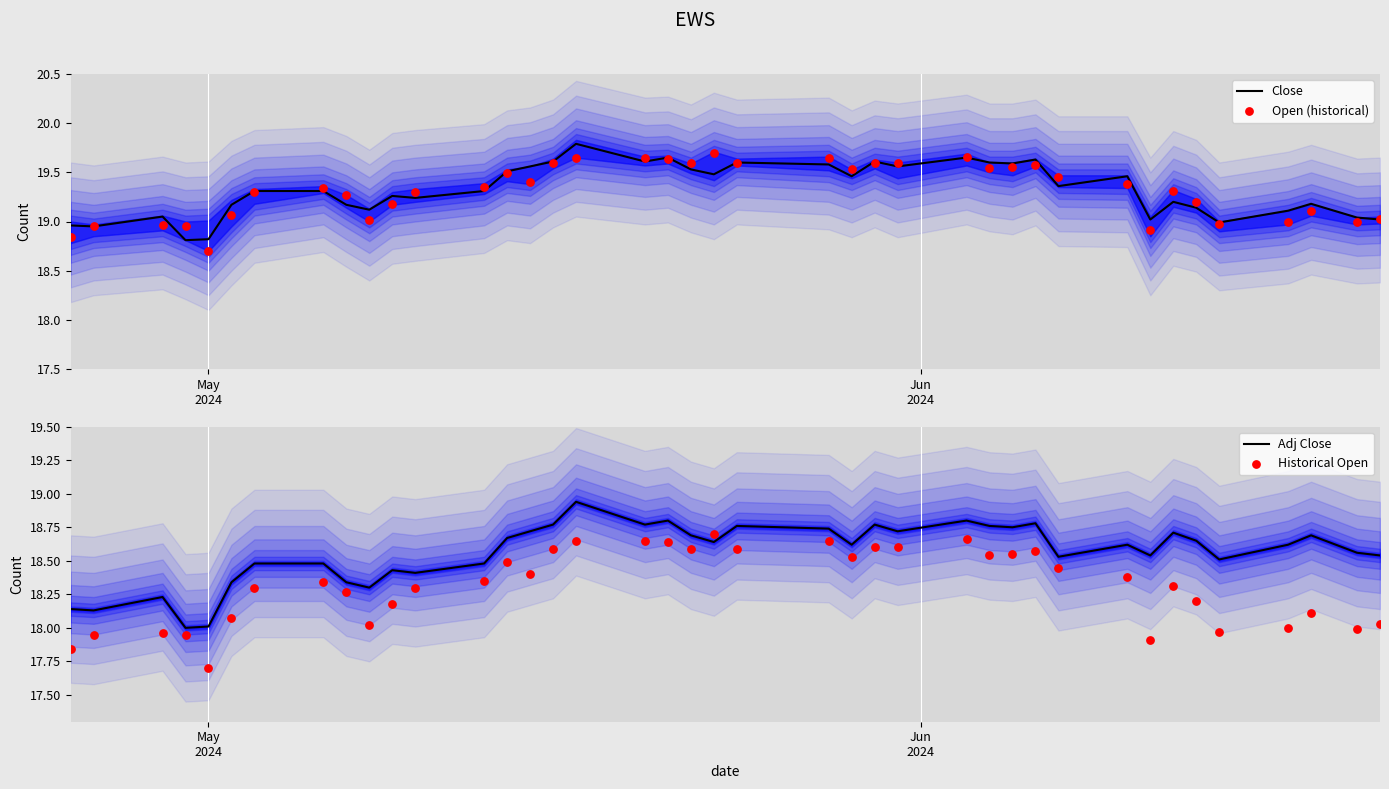

Which series reaches the minimum Y coordinate?

Historical Open